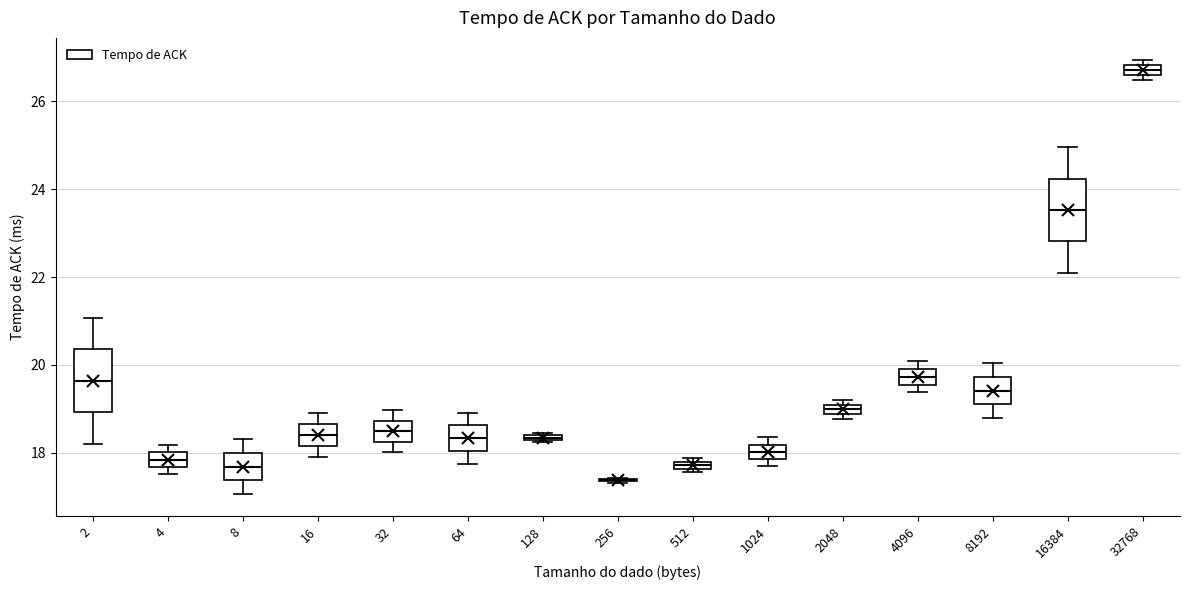

Where is the upper edge of the box at x = 512 on the y-axis? The values are not printed on the chart, so give them approximately, as read against the axis.

17.8